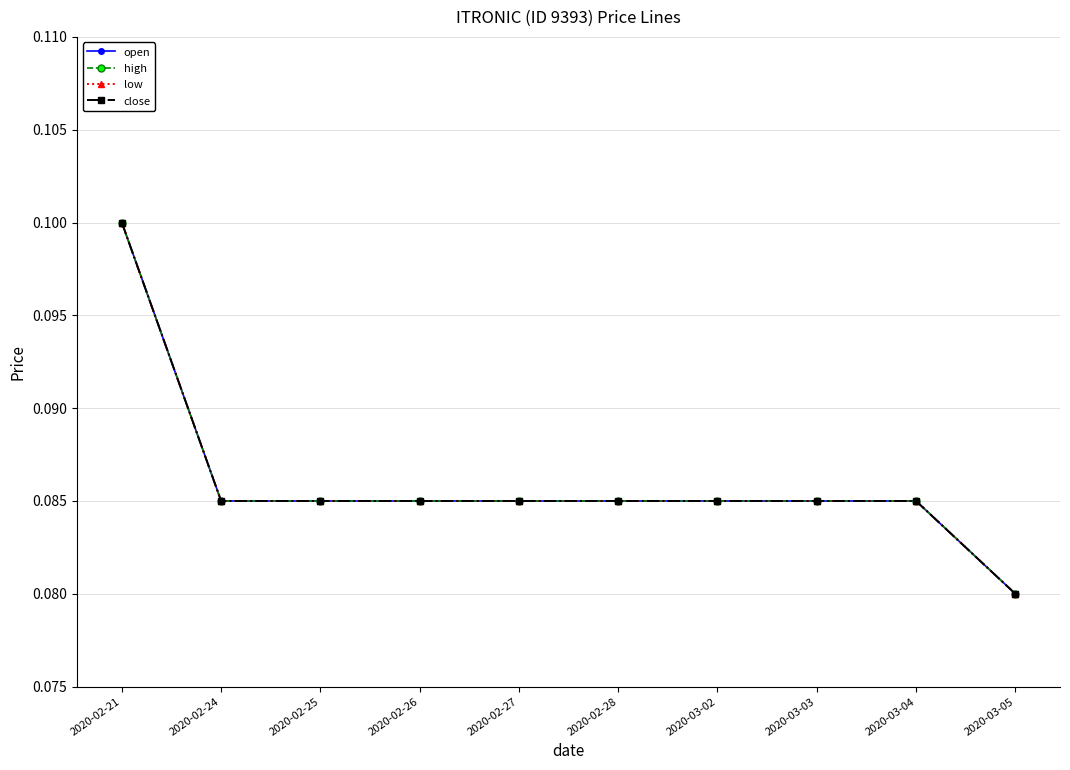

Is this an area chart (filled region under the line)?

No